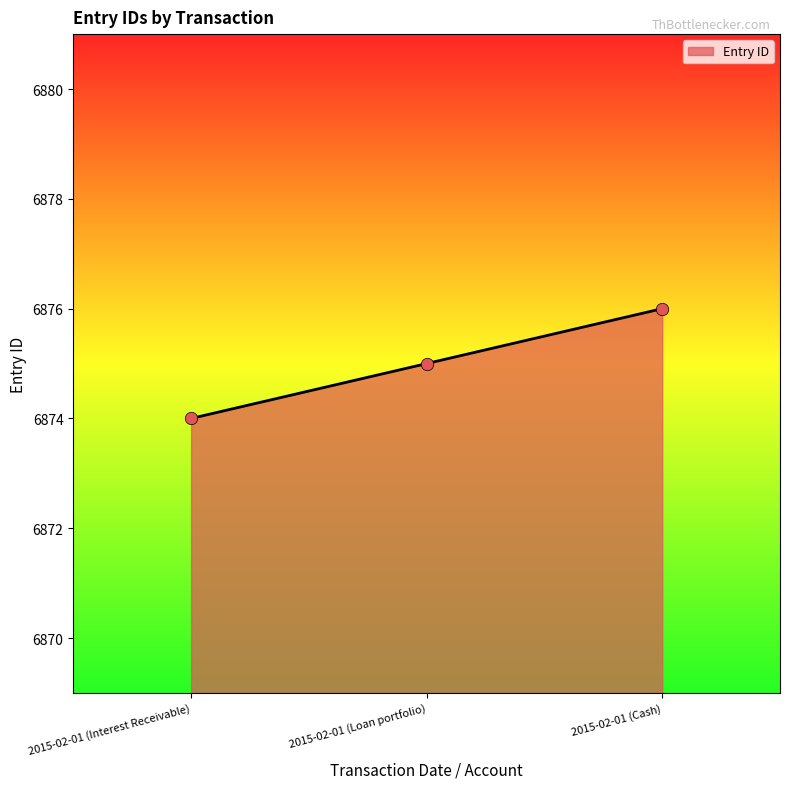

What is the change in value from 2015-02-01 (Interest Receivable) to 2015-02-01 (Cash)?

+2